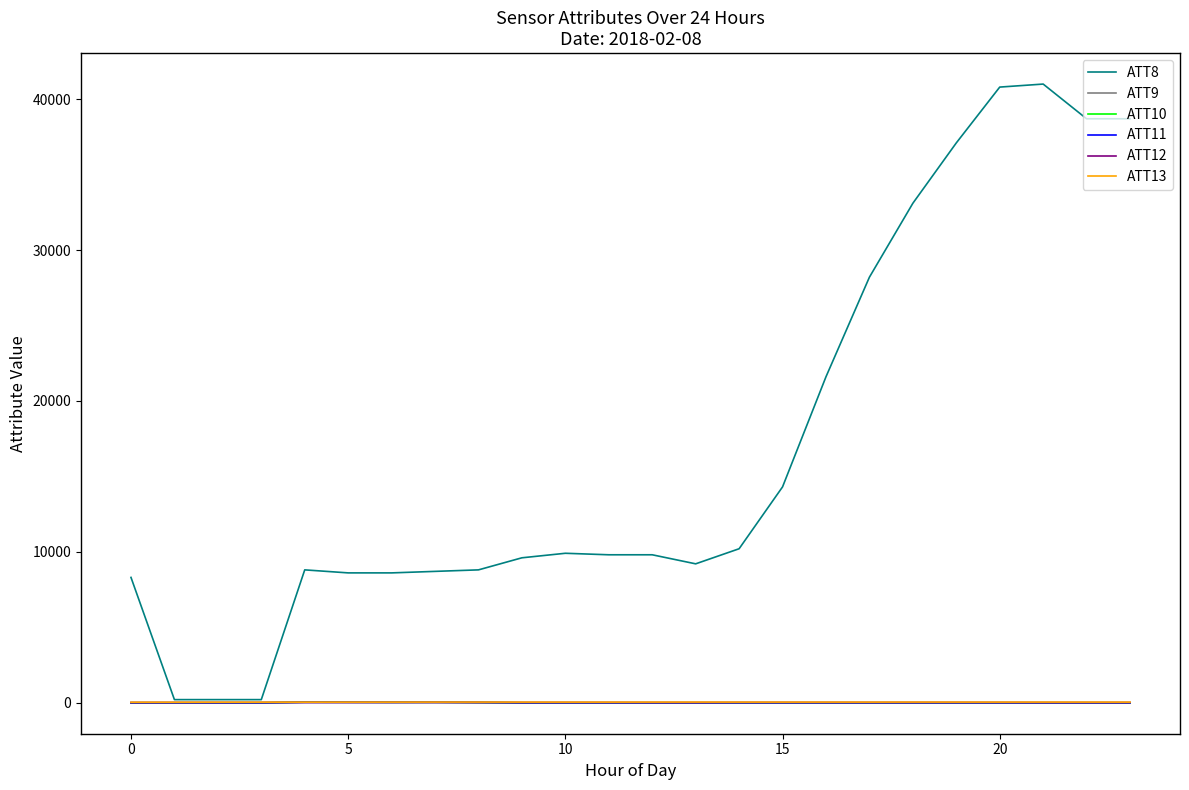

Which series has the largest total across all categories?

ATT8